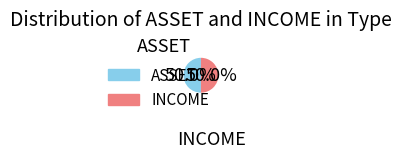

What is the ratio of the value at ASSET to the value at INCOME?

1.0